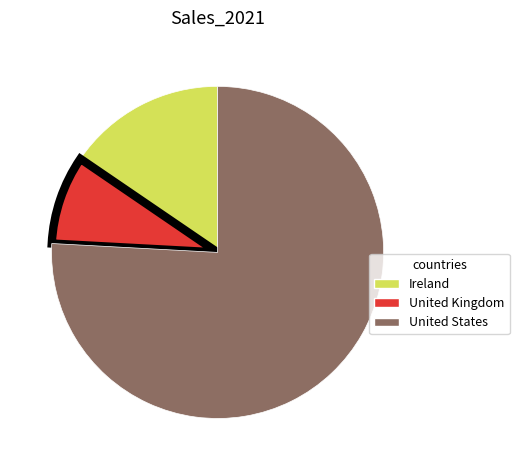

Count the number of slices in the pie.

3